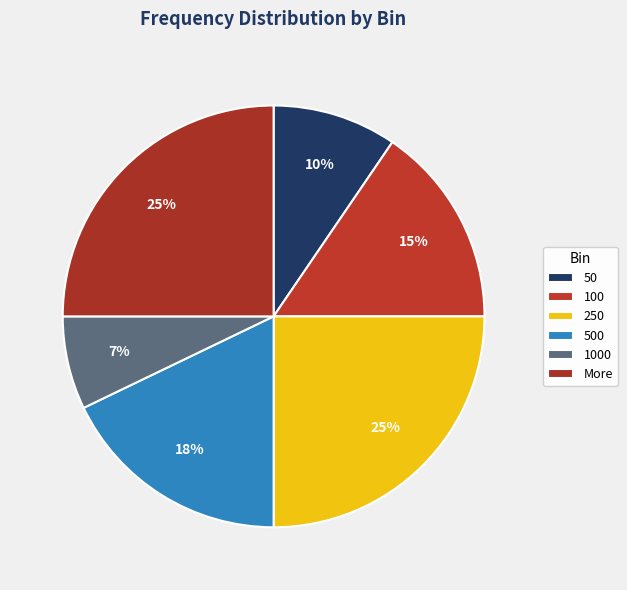

How many segments does this pie chart have?

6